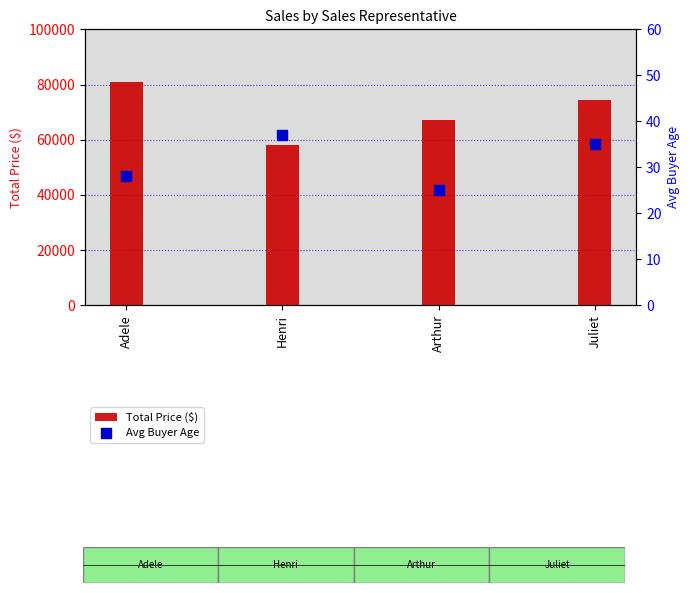

Which series has the largest total across all categories?

Total Price ($)